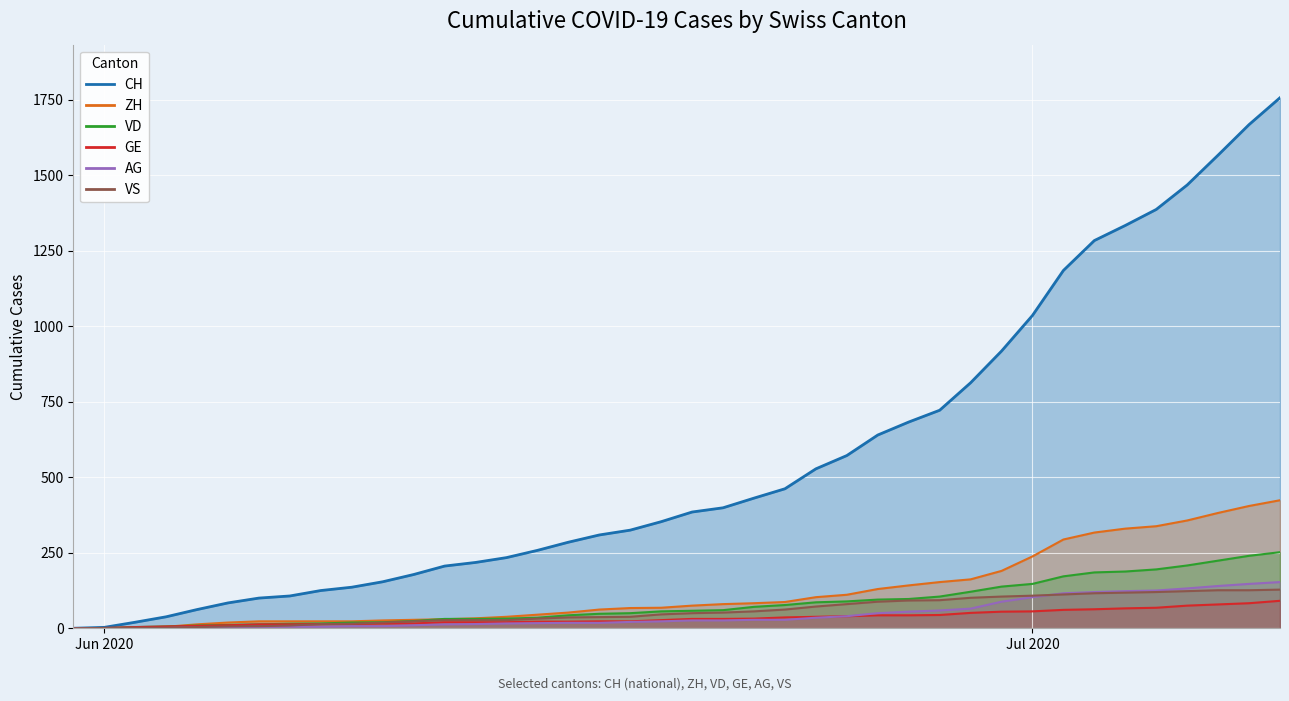

Which label corresponds to the smallest value in the chart?

Jun 2020